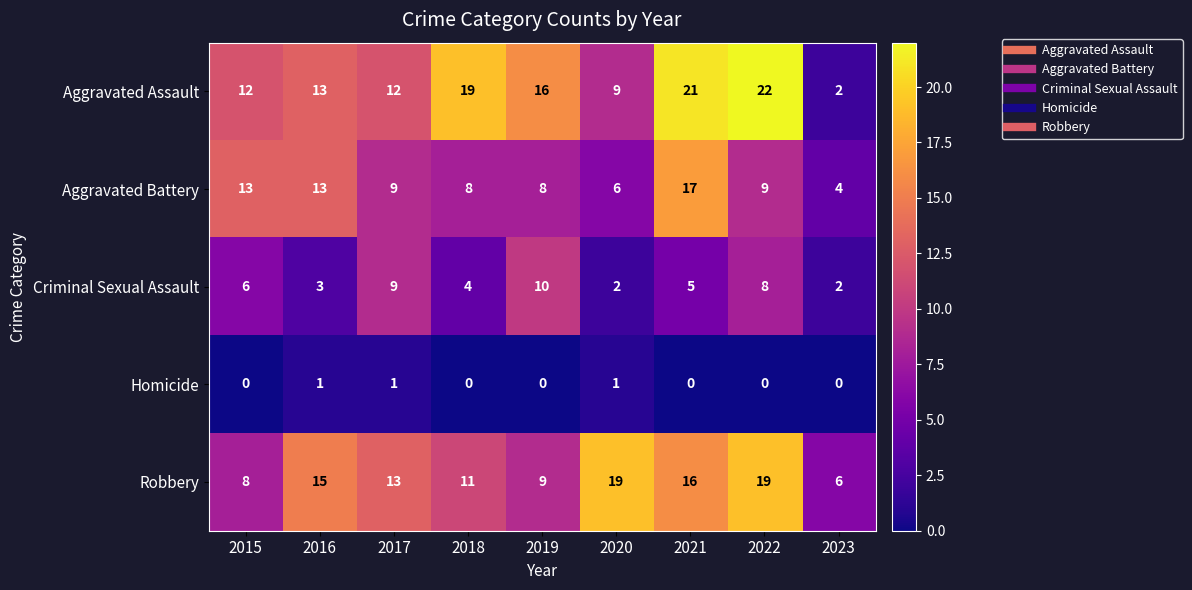

Is it true that Criminal Sexual Assault equals 4 at 2018?

True